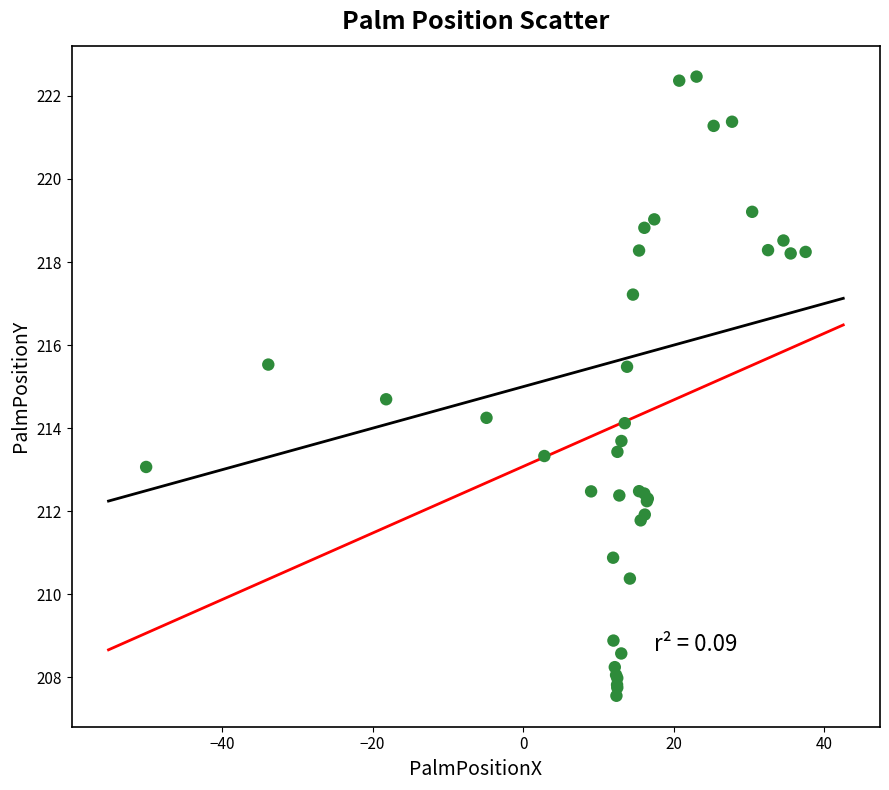

What Y value in the scatter plot is closest to 215?

214.7